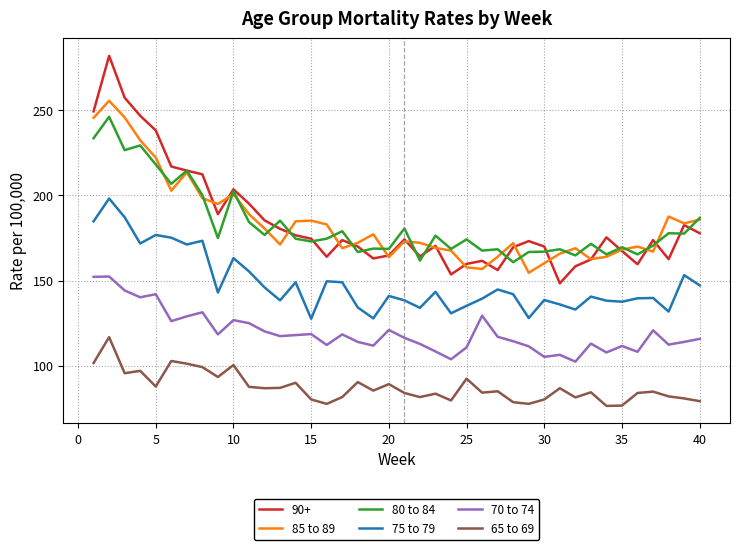

List the series in order of their peak value, highest first.

90+, 85 to 89, 80 to 84, 75 to 79, 70 to 74, 65 to 69